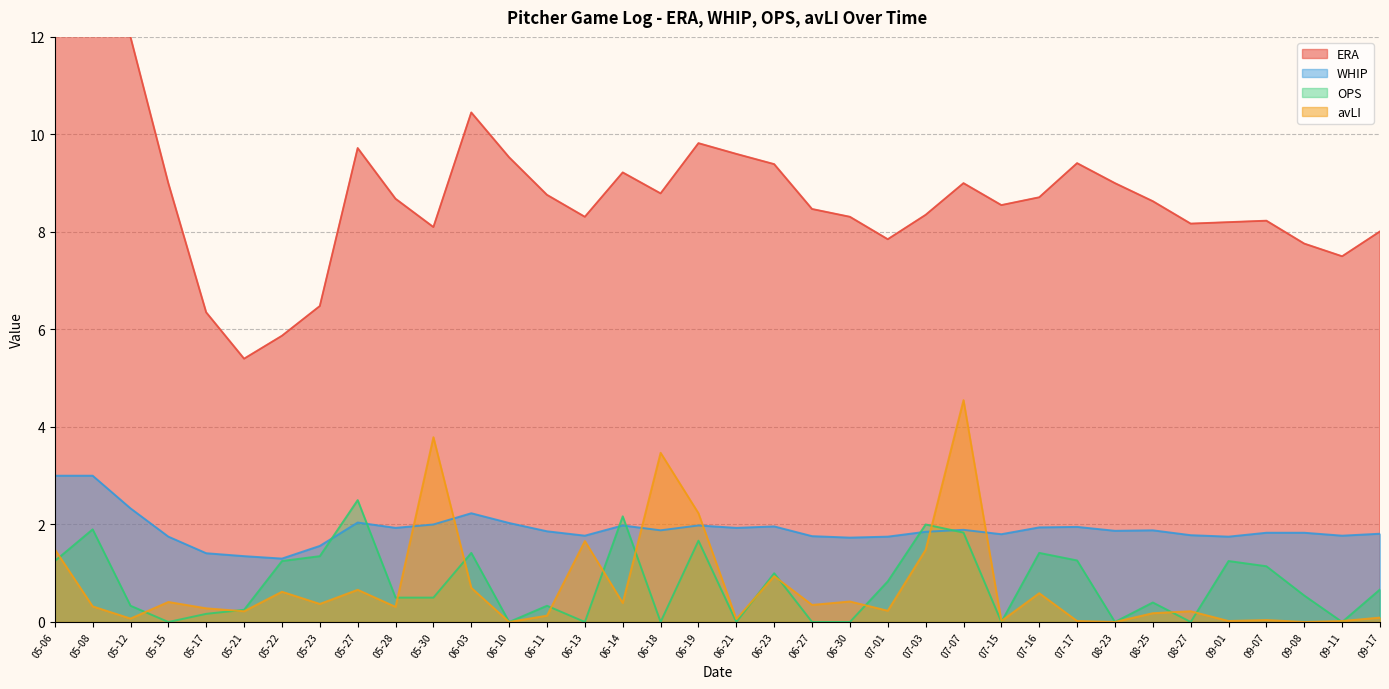

At which label does ERA first exceed 8?

05-06